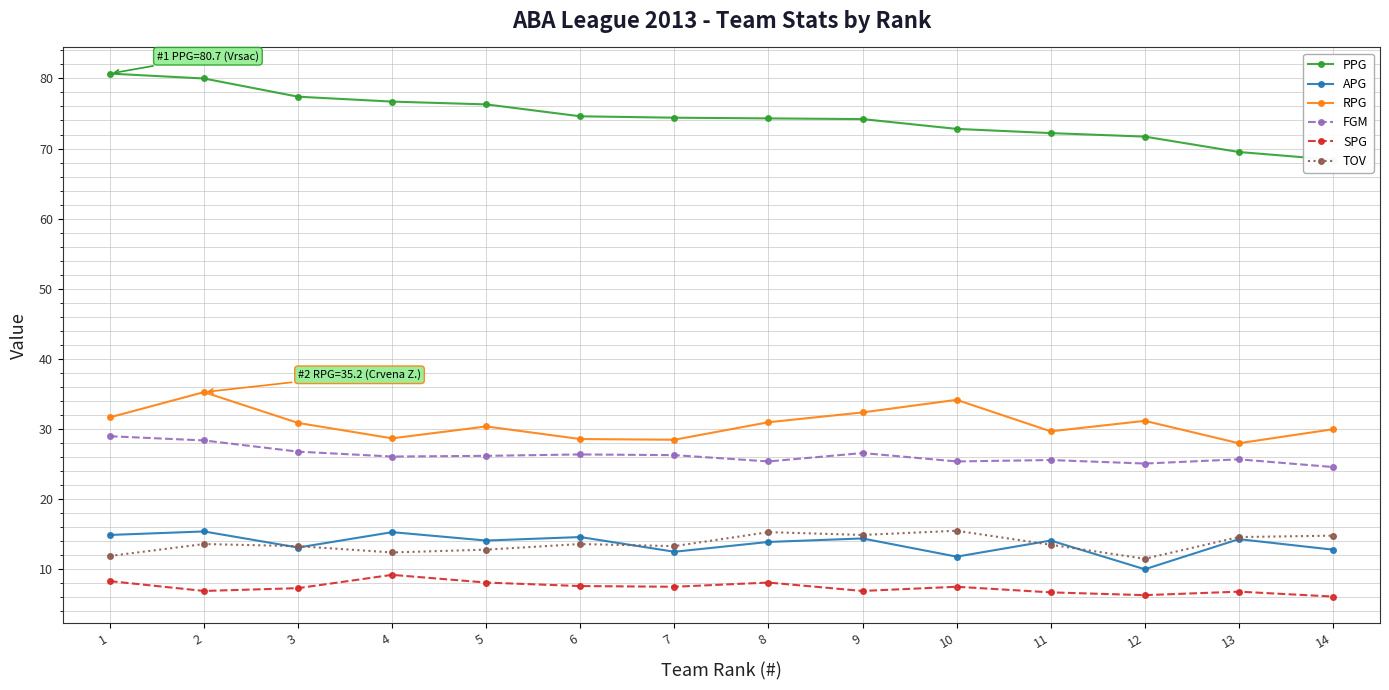

List the labels in order of APG value, smallest first.

12, 10, 7, 14, 3, 8, 5, 11, 13, 9, 6, 1, 4, 2